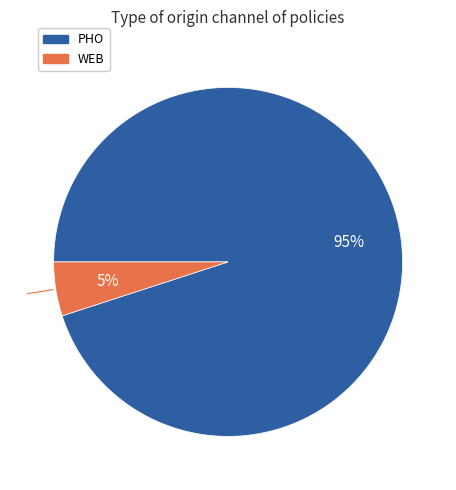

Which slice is the largest?

PHO